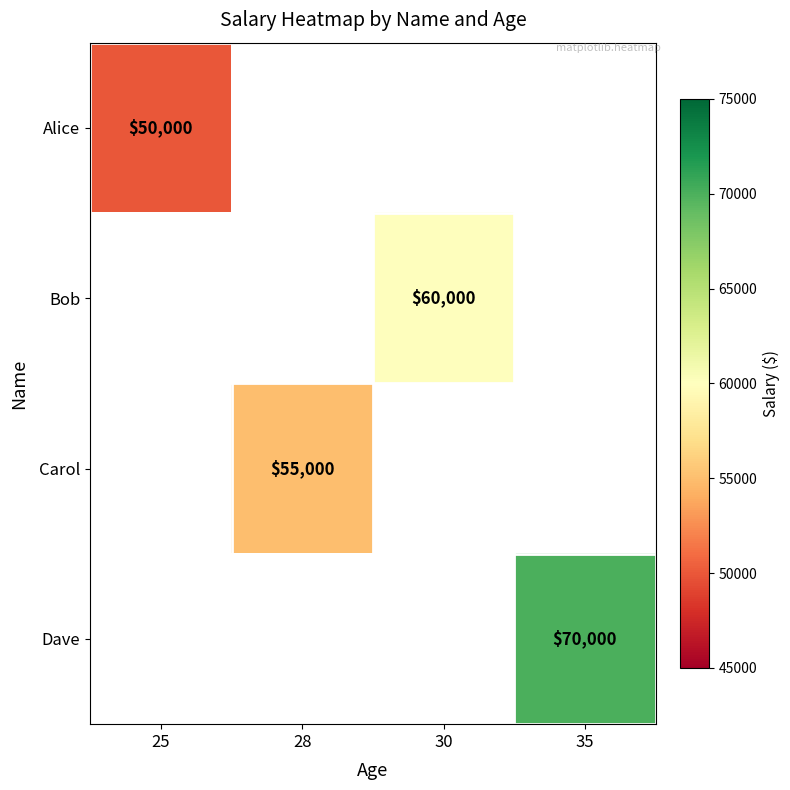

The Carol series shows 55000 at 28. True or false?

True